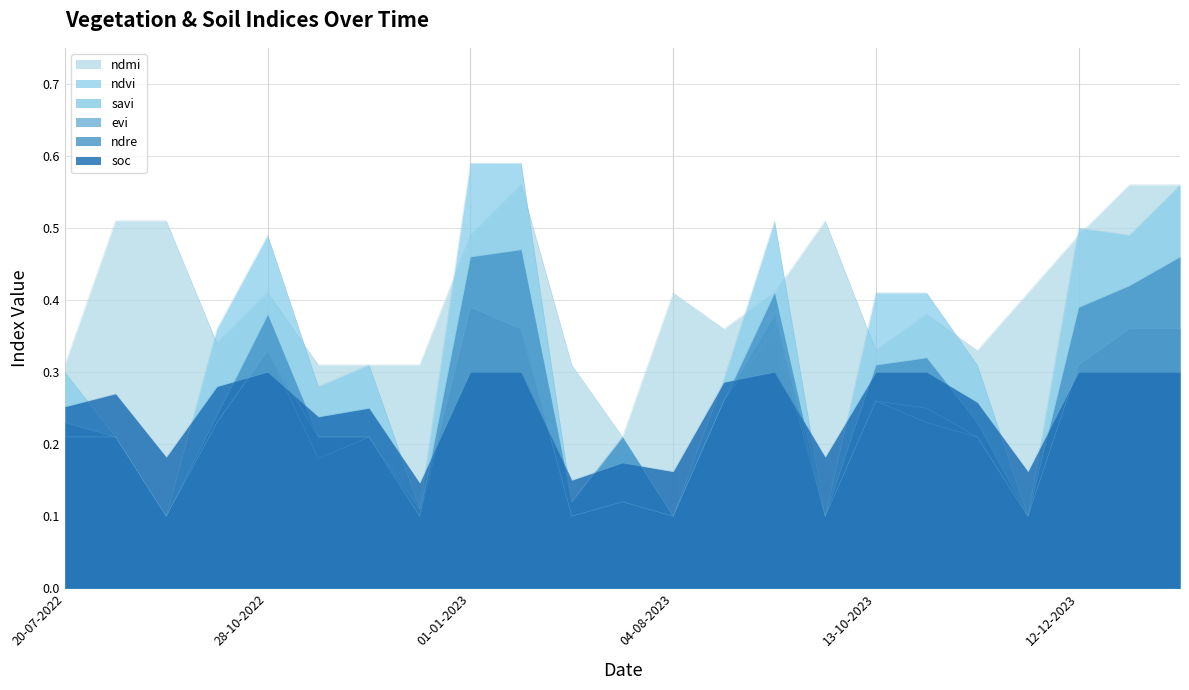

What is the average value of the ndre series?

0.3